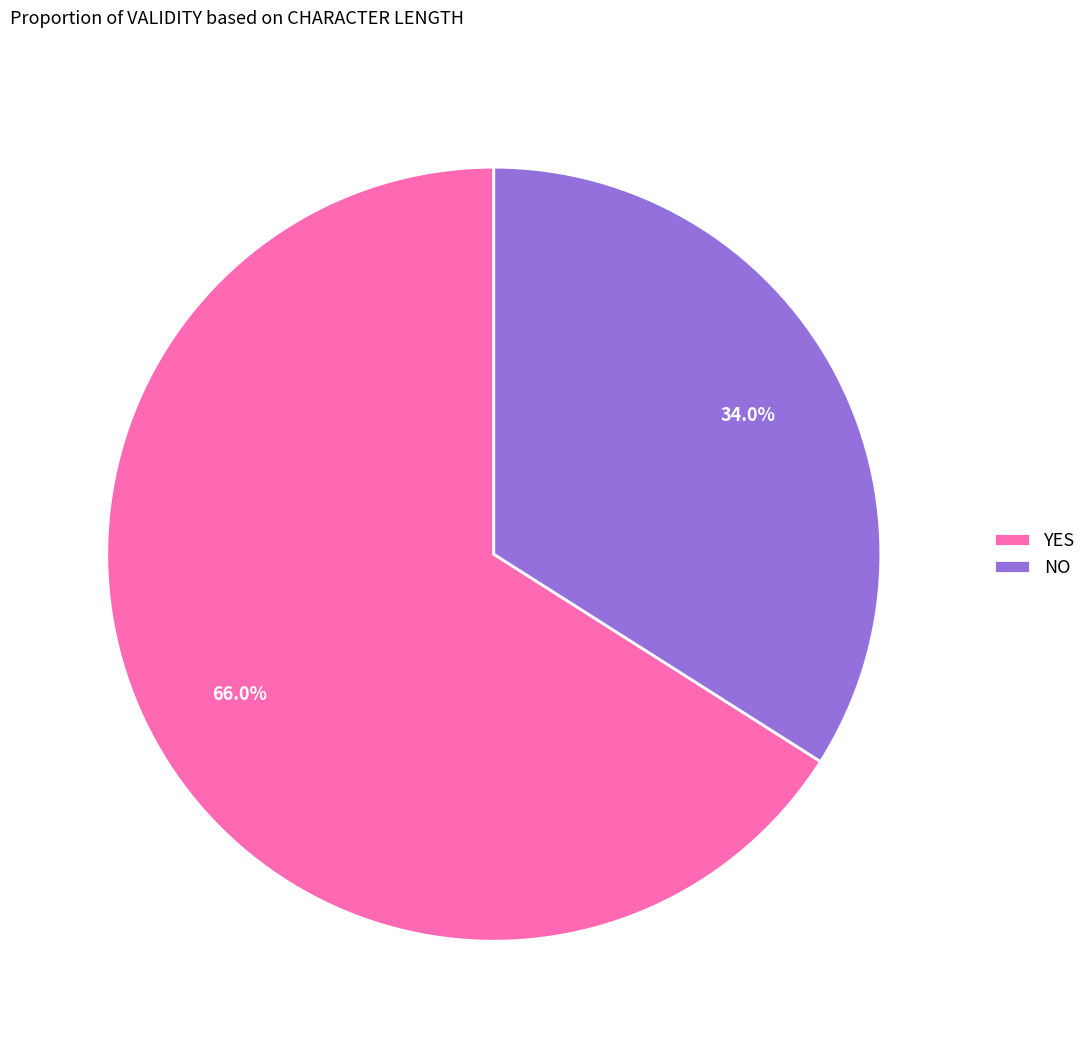

Is there a majority slice in this chart?

Yes